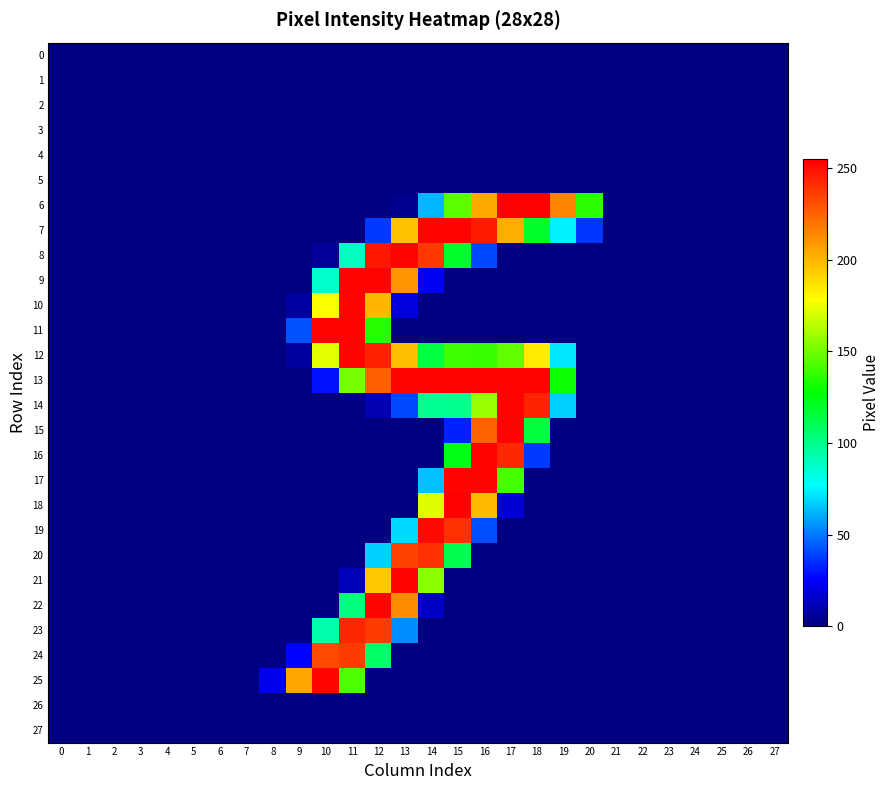

Which series has the largest total across all categories?

13